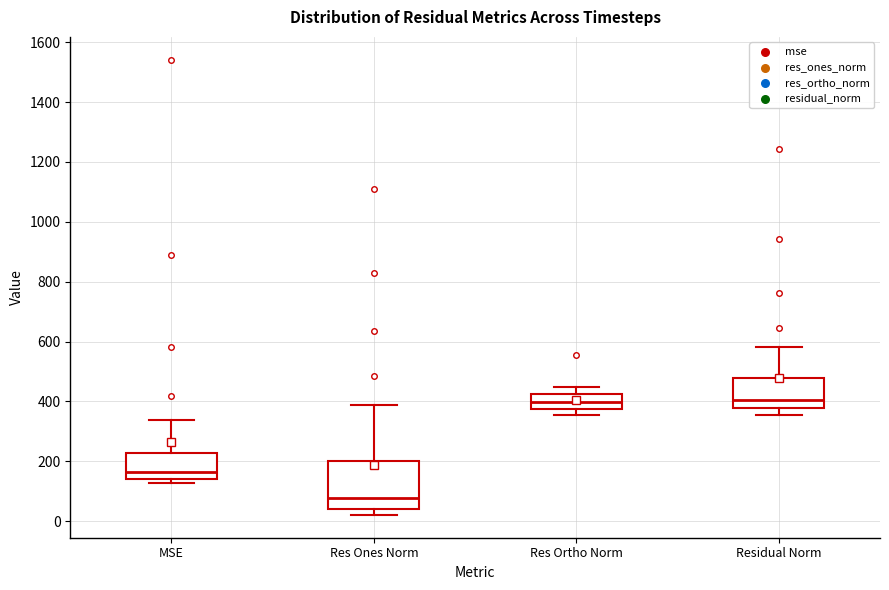

Comparing the boxes themselves (not the whiskers), which one is the tallest?

Res Ones Norm